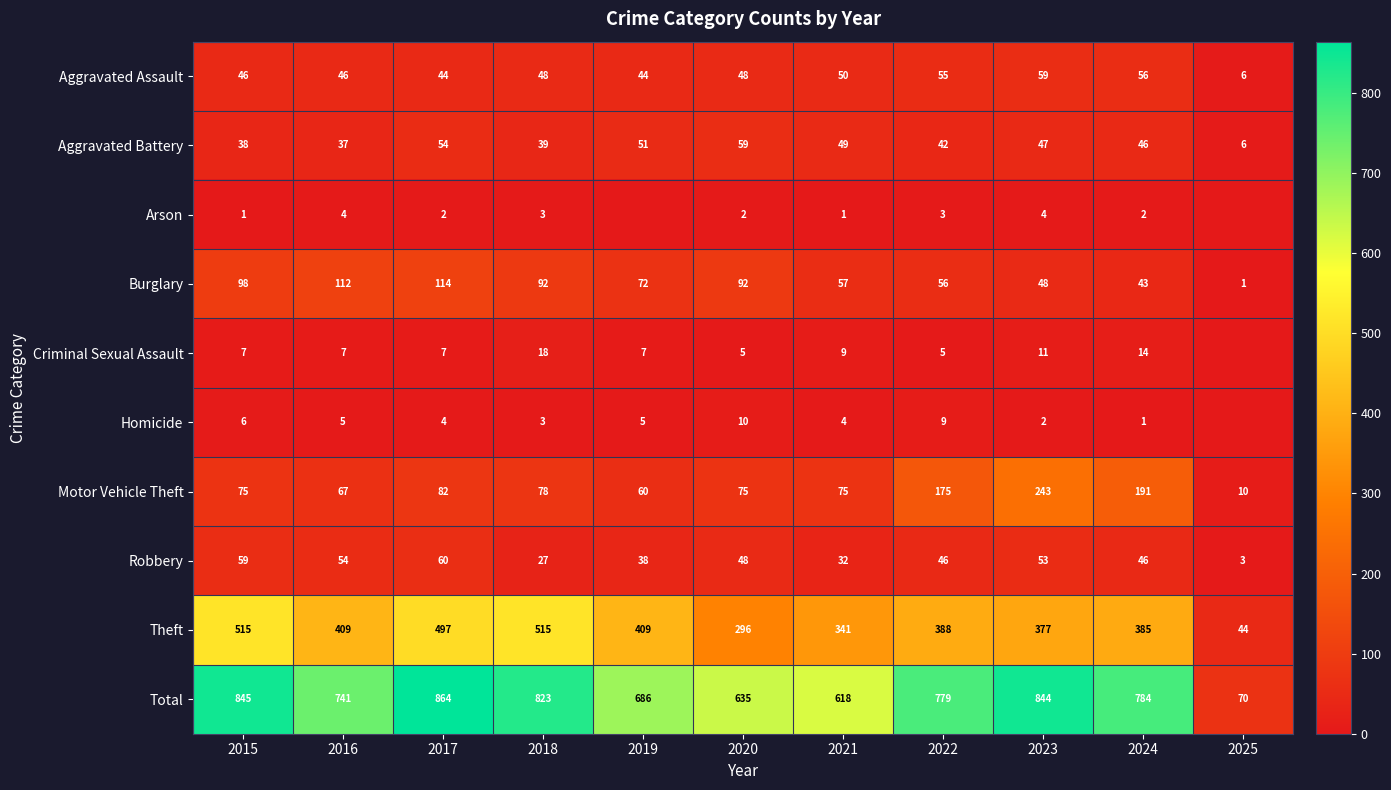

Is the value of Criminal Sexual Assault at 2015 greater than the value of Arson at 2015?

Yes